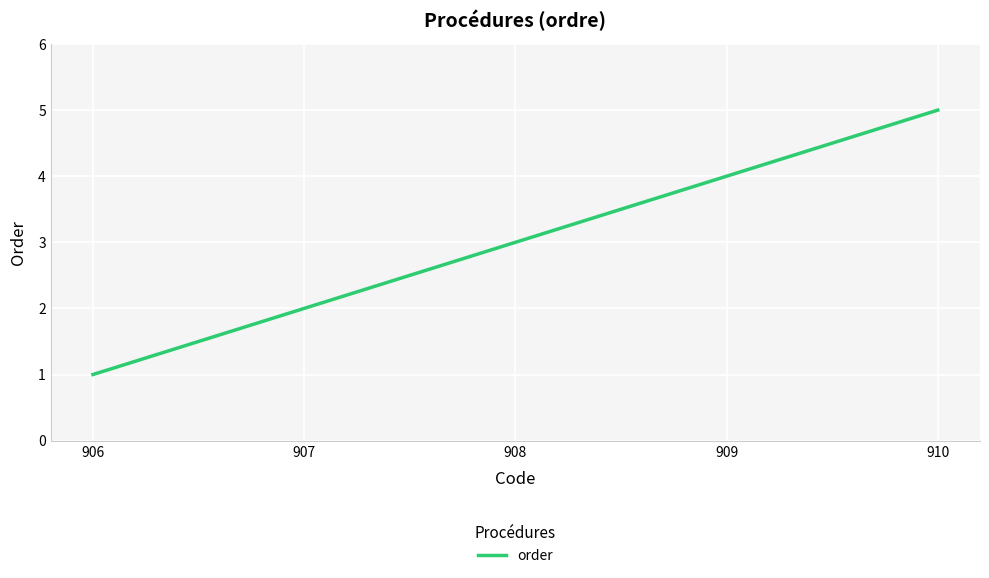

How many categories are shown in the chart?

5